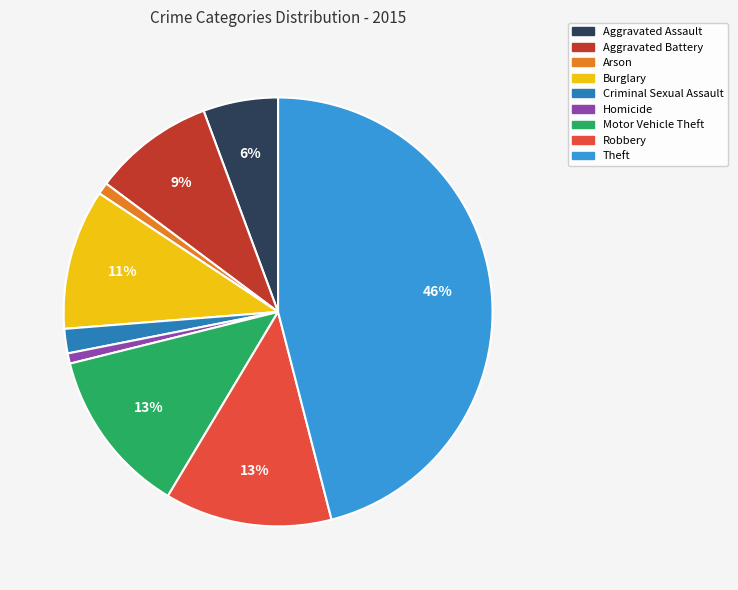

To the nearest percent, what portion does Burglary represent?

11%